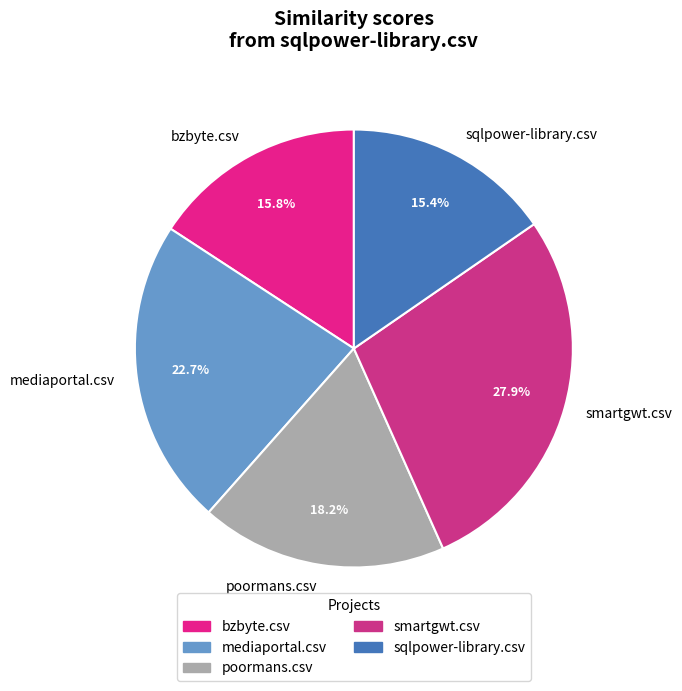

Which category has the biggest portion of the pie?

smartgwt.csv